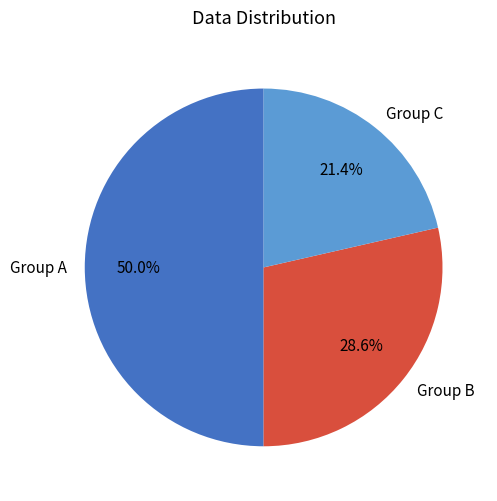

What is the smallest slice in the pie chart?

Group C